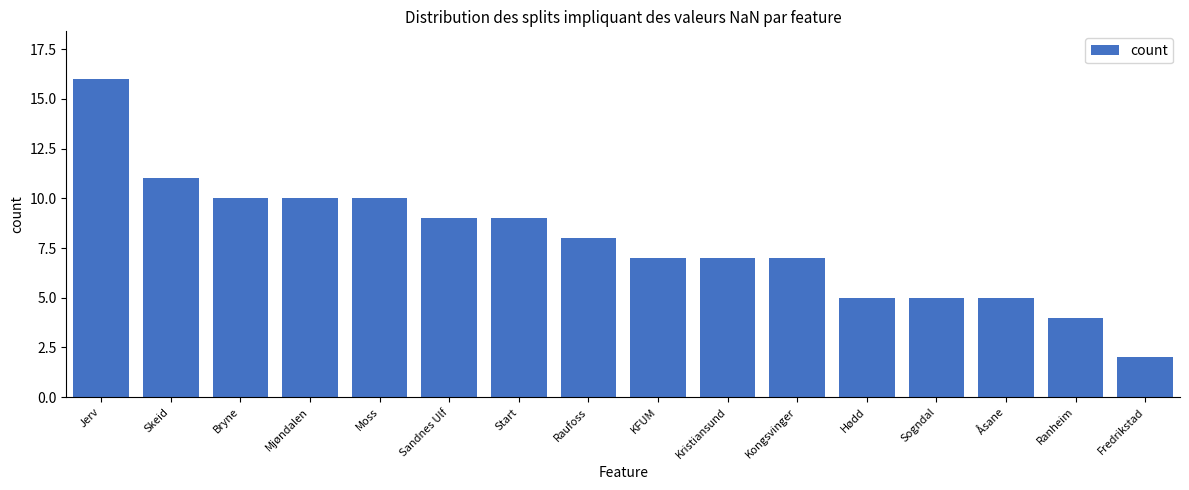

What is the label of the 6th bar from the left?

Sandnes Ulf